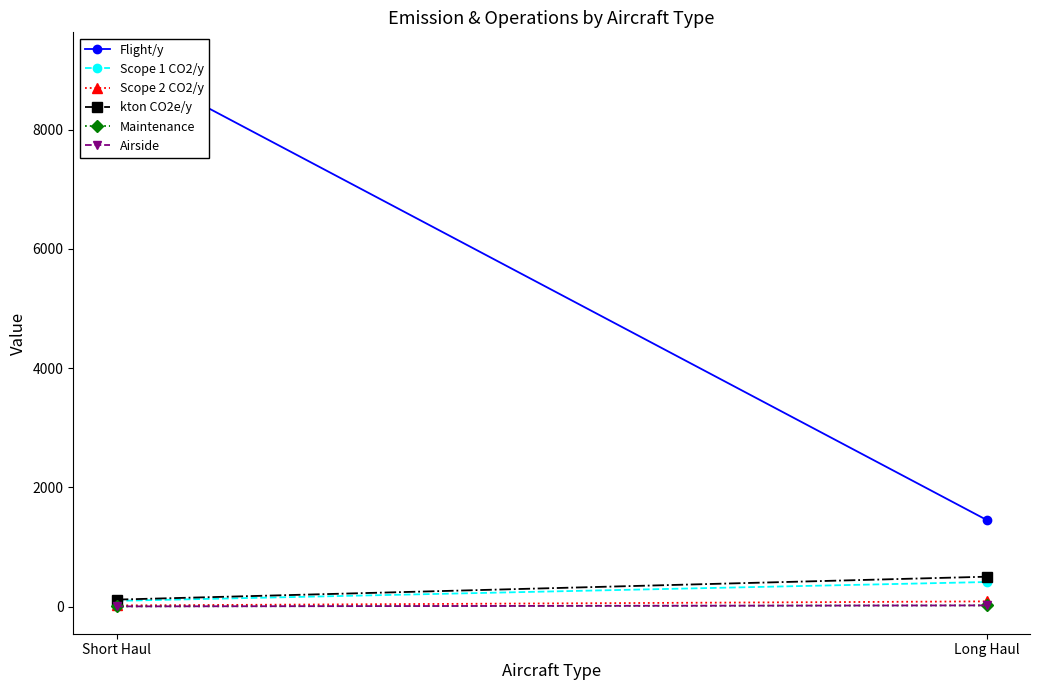

The value of Airside at Short Haul is 3.5. True or false?

False